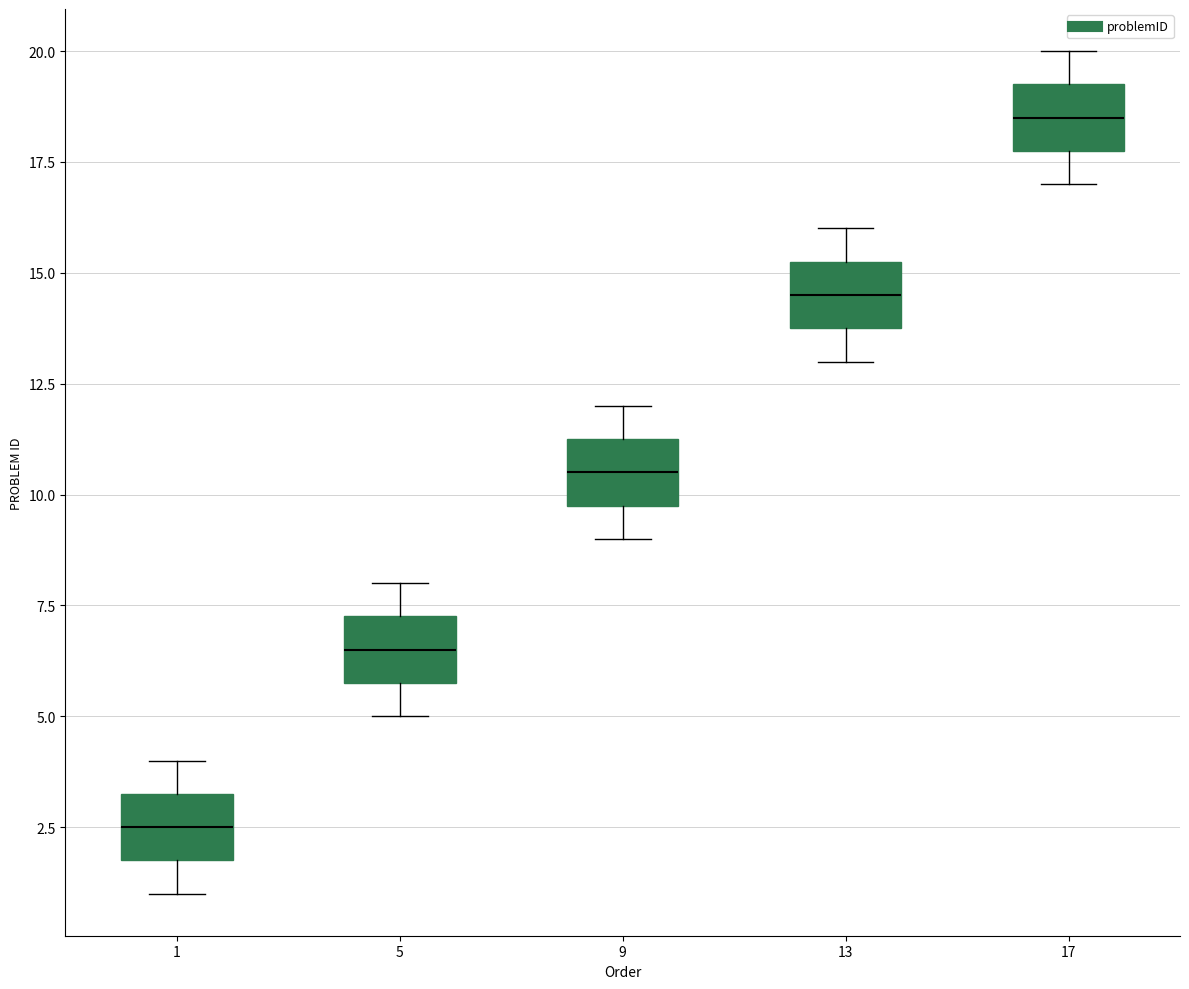

Where is the lower edge of the box at x = 17 on the y-axis? The values are not printed on the chart, so give them approximately, as read against the axis.

18.0